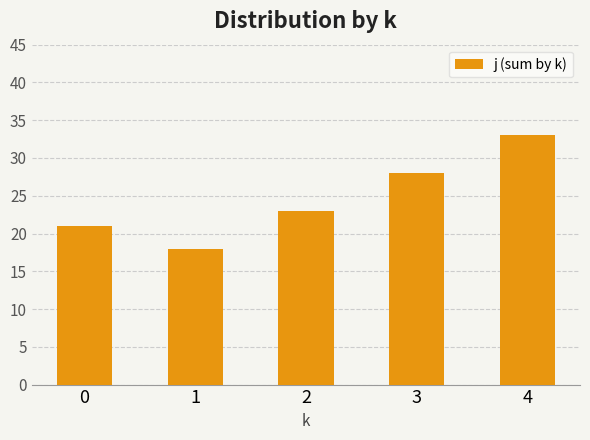

Does the chart contain stacked bars?

No